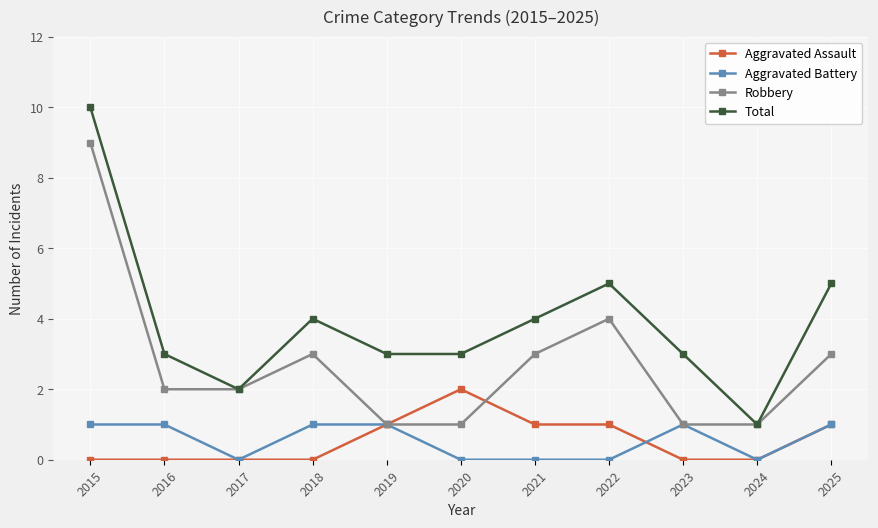

At which category is the sum across all series the highest?

2015